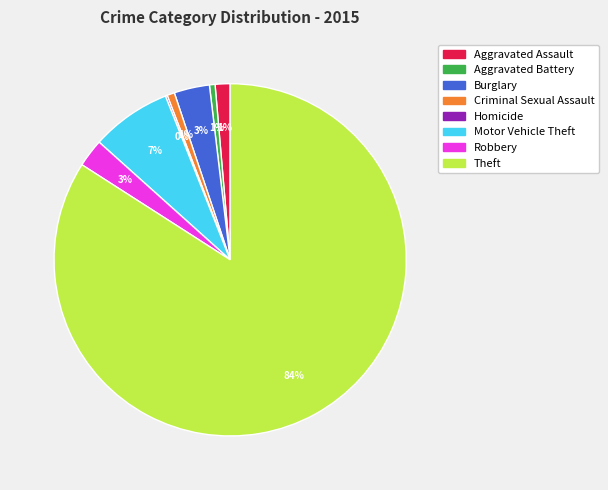

To the nearest percent, what is the average slice percentage?

12%